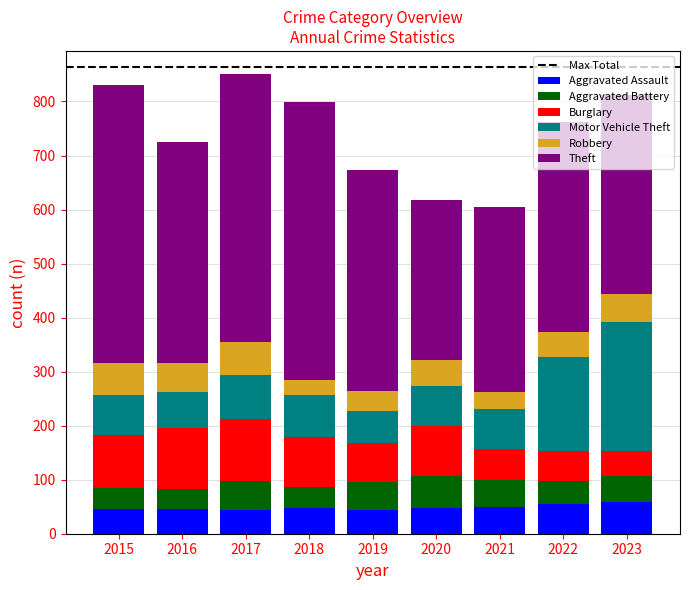

What is the total value across all series at 2022?

762